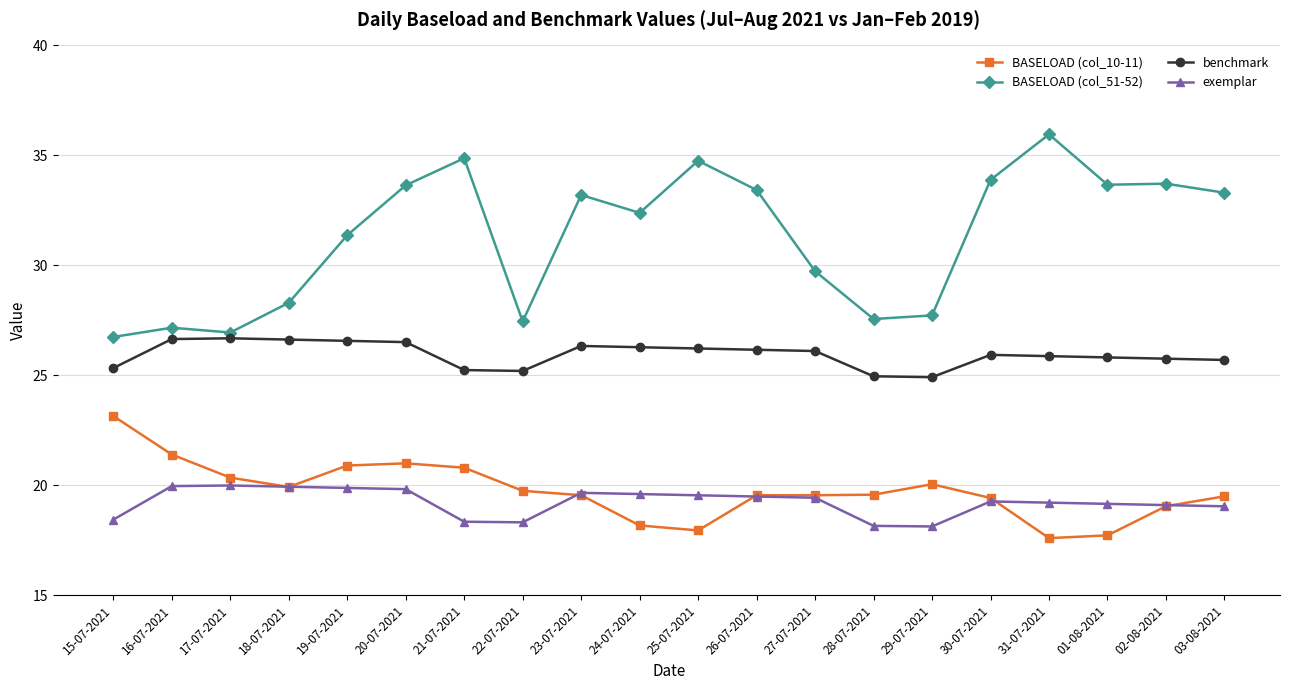

Which series has the largest range (max minus min)?

BASELOAD (col_51-52)